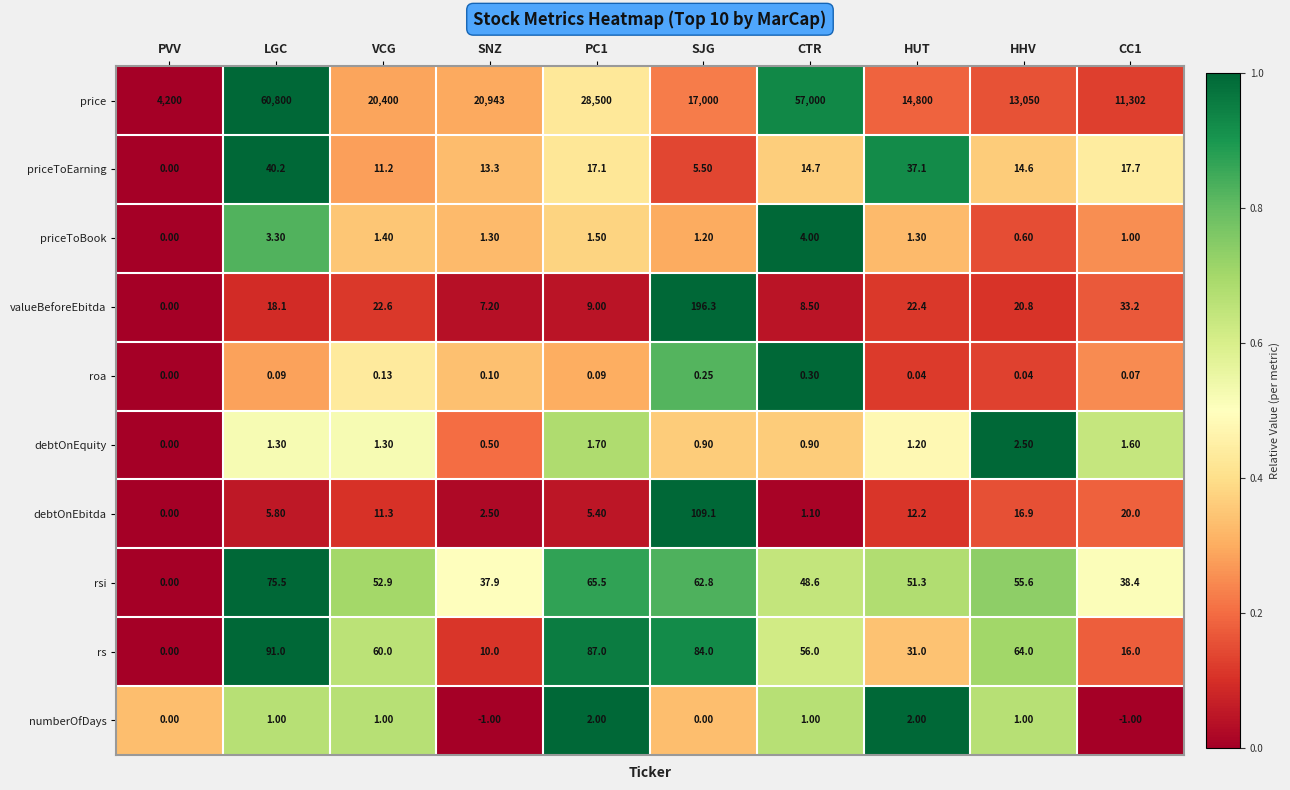

Which category has the highest value in the priceToEarning series?

LGC